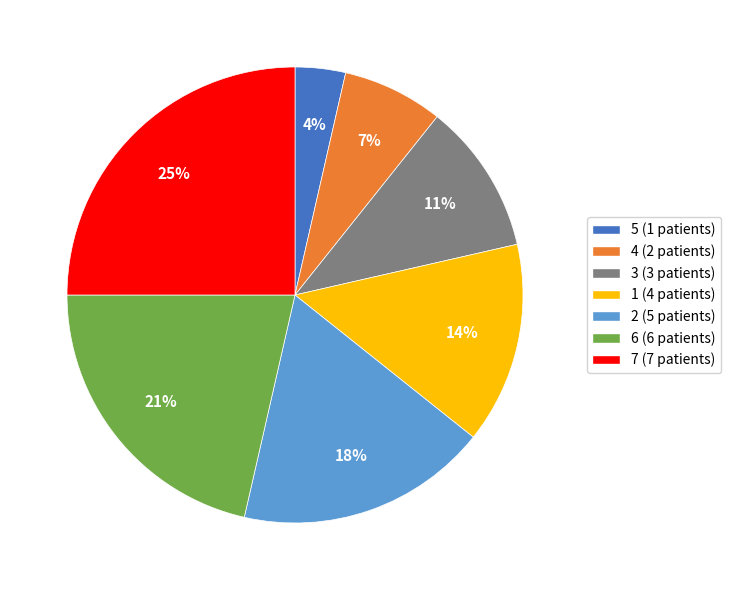

Which slice is the smallest?

5